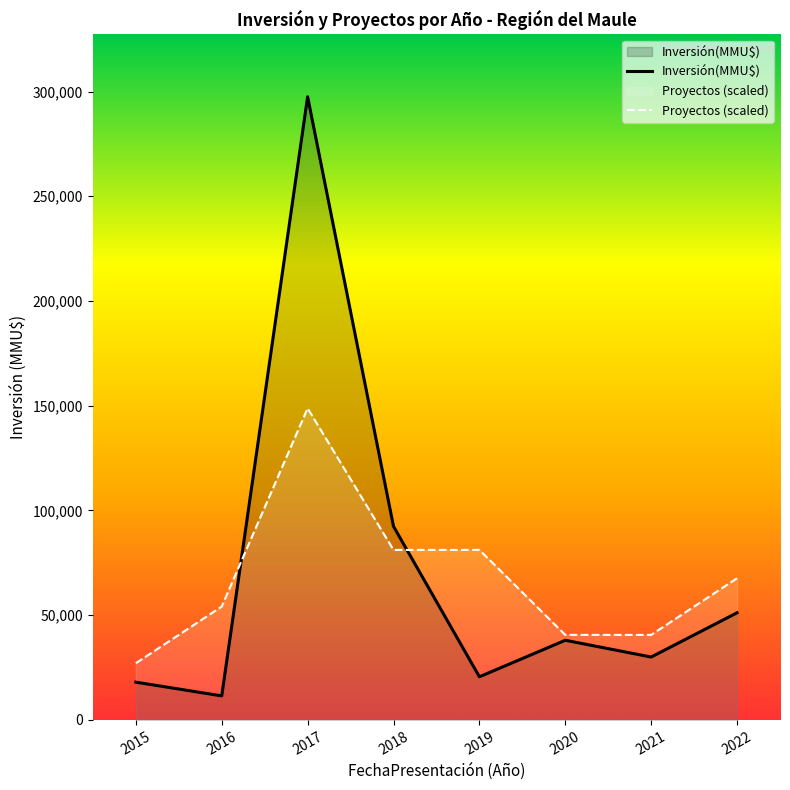

What is the difference between the second highest and second lowest values in the Proyectos (scaled) series?

40571.5